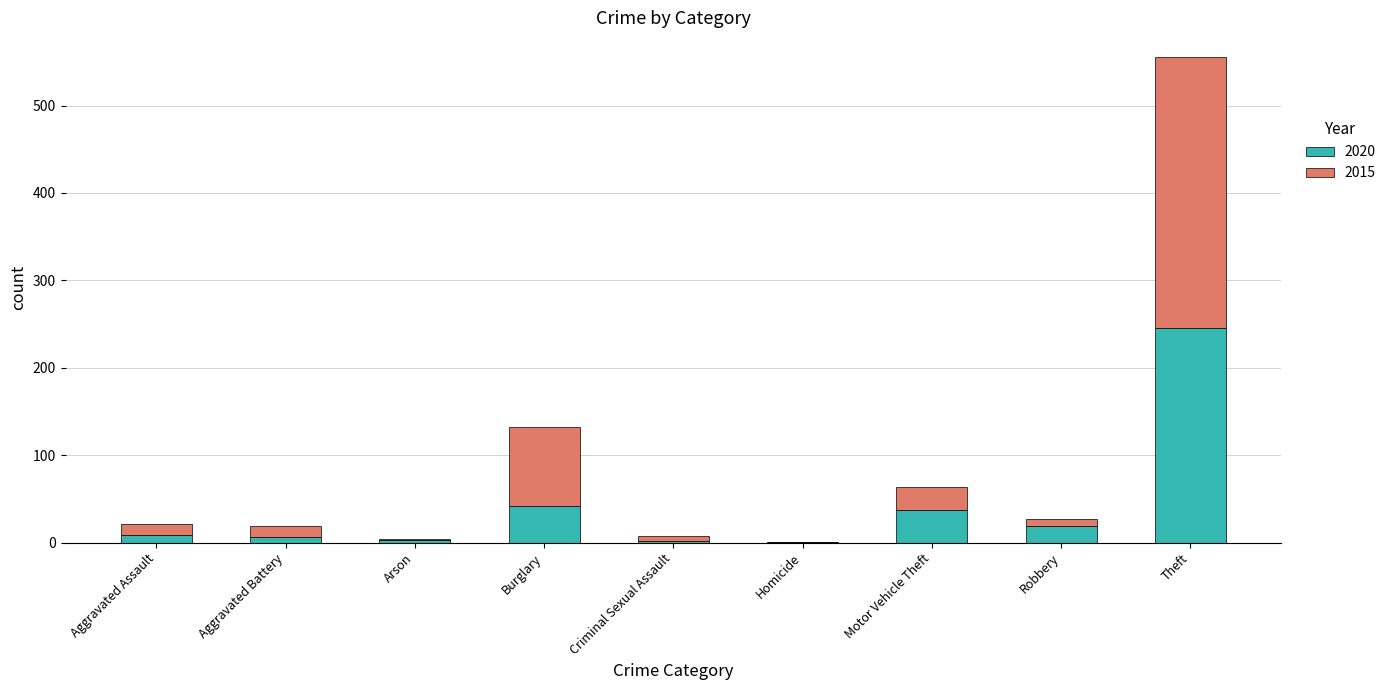

Is it true that 2020 equals 331 at Theft?

False